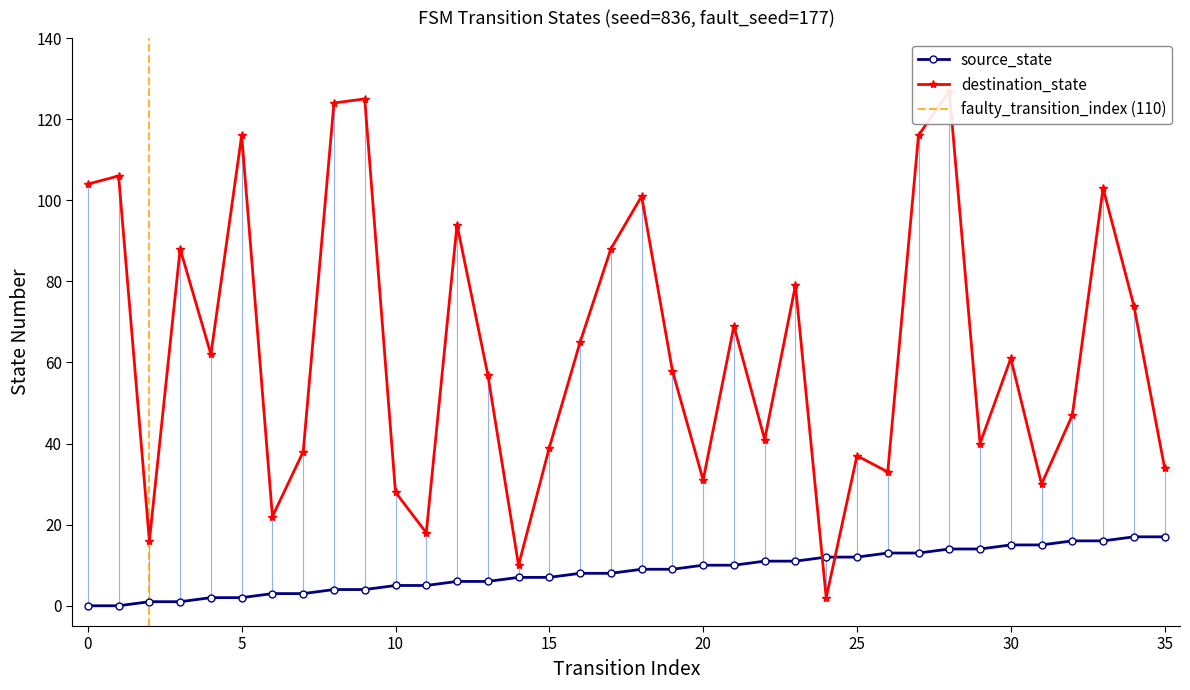

What is the sum of all source_state values?

306